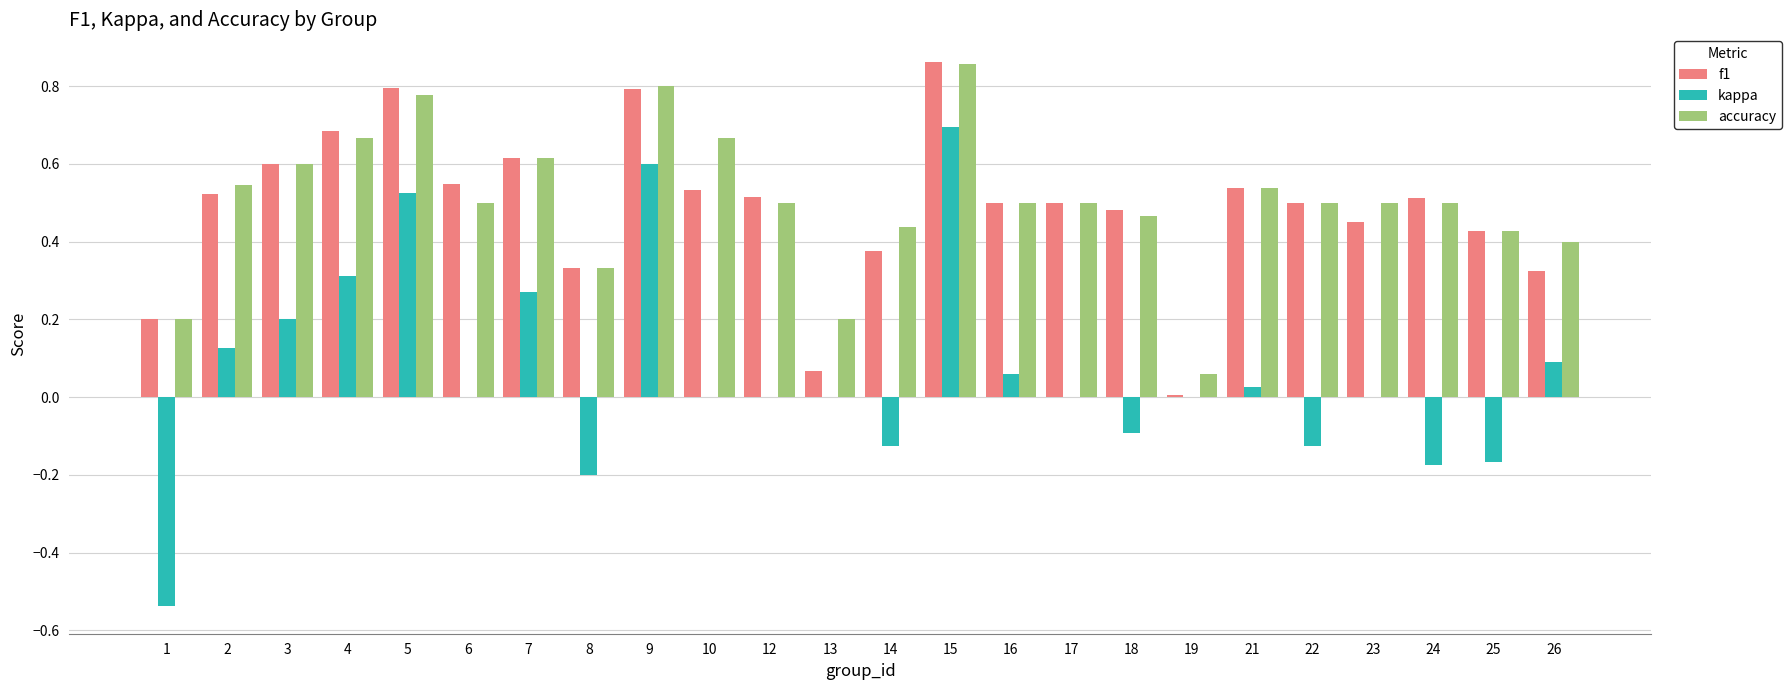

The value of accuracy at 8 is 0.2. True or false?

False